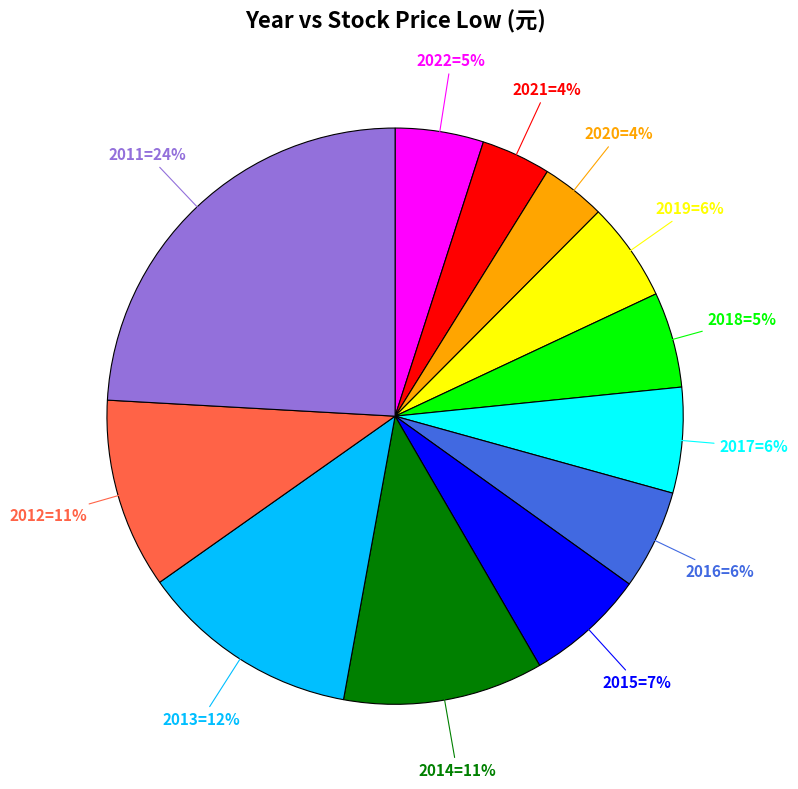

To the nearest percent, what is the average slice percentage?

8%